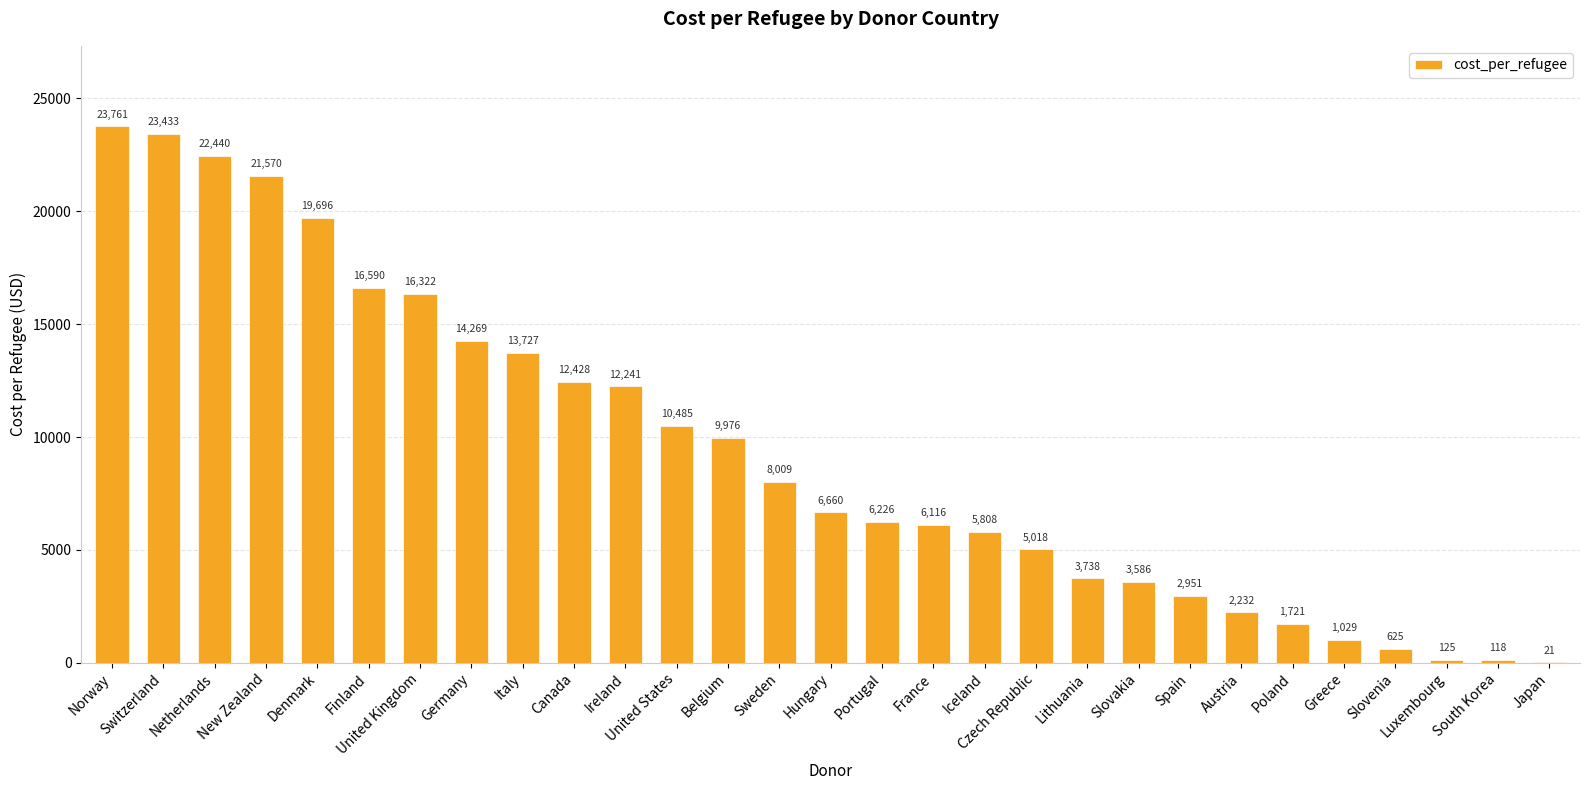

What is the greatest value displayed?

23761.4